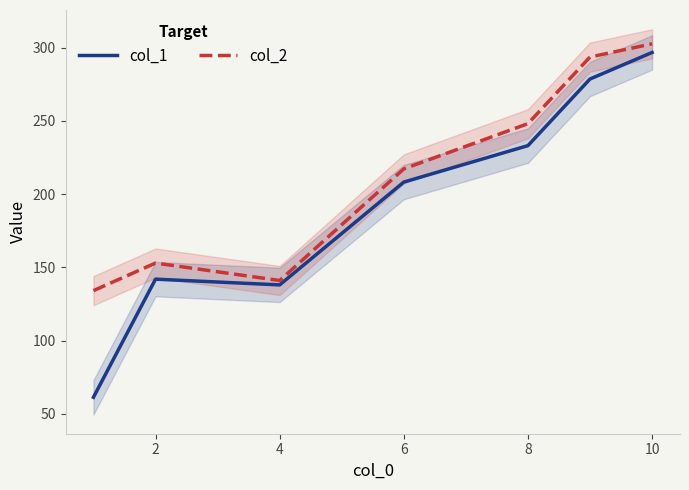

Does the chart have visible grid lines?

No